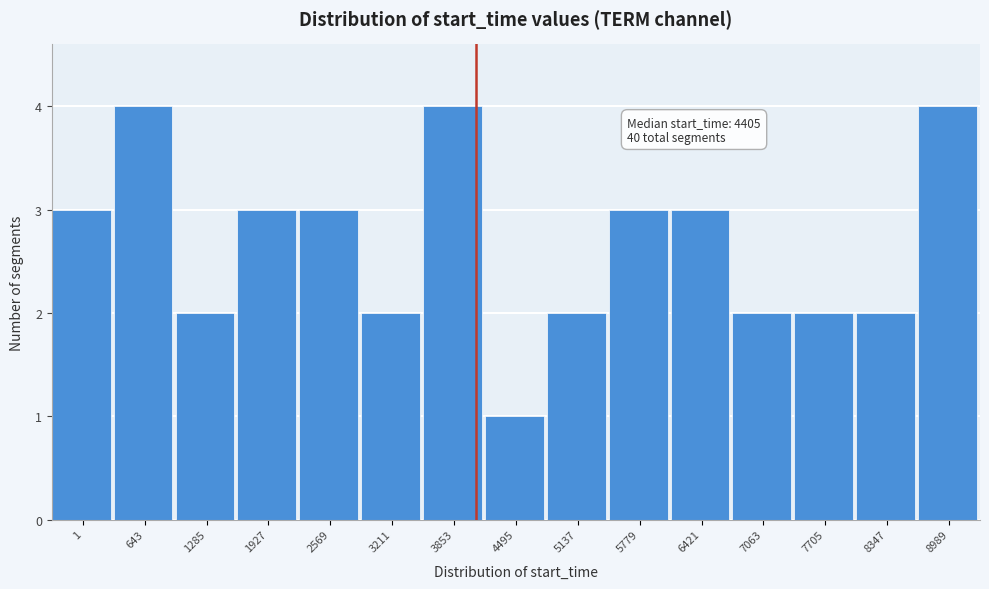

Reading left to right, extract all data points from this chart.

1=3	643=4	1285=2	1927=3	2569=3	3211=2	3853=4	4495=1	5137=2	5779=3	6421=3	7063=2	7705=2	8347=2	8989=4